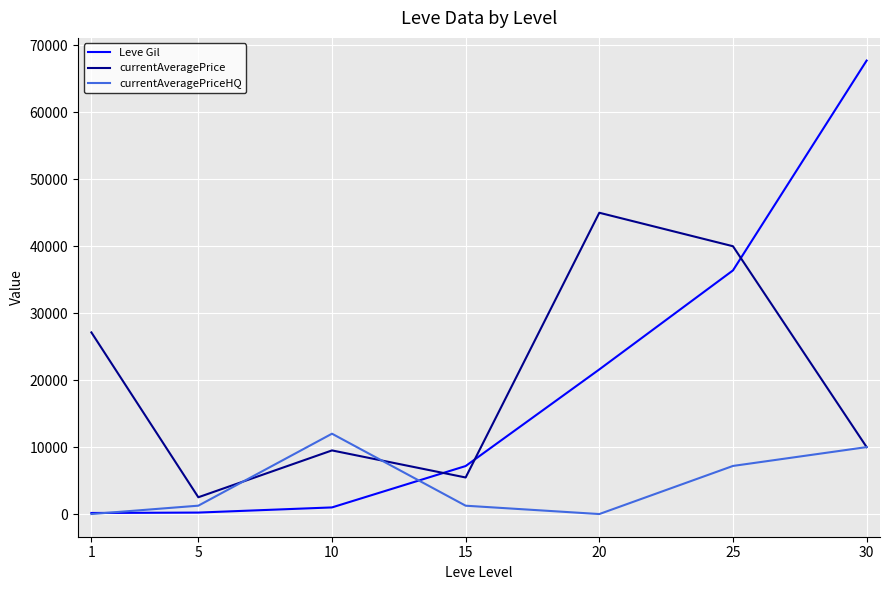

True or false: Leve Gil and currentAveragePriceHQ intersect in this chart.

True